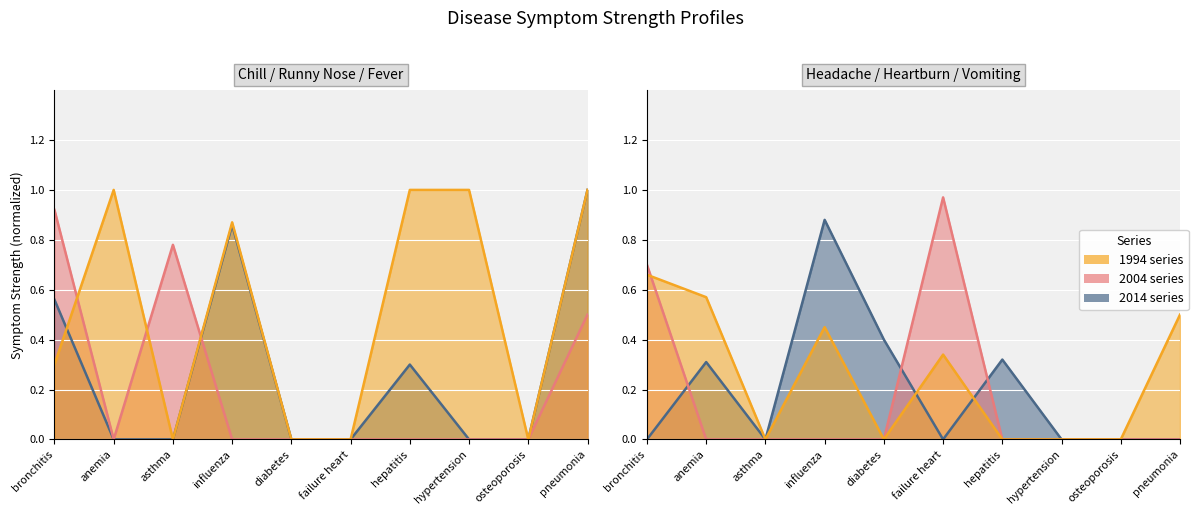

What is the label of the 1st point from the left?

bronchitis